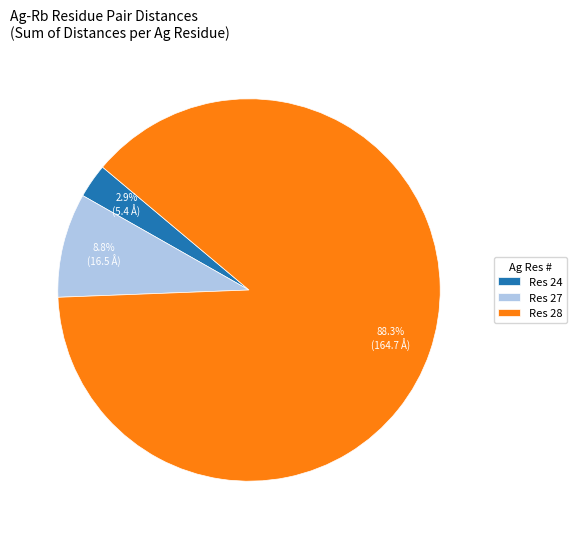

What is the largest slice in the pie chart?

Res 28